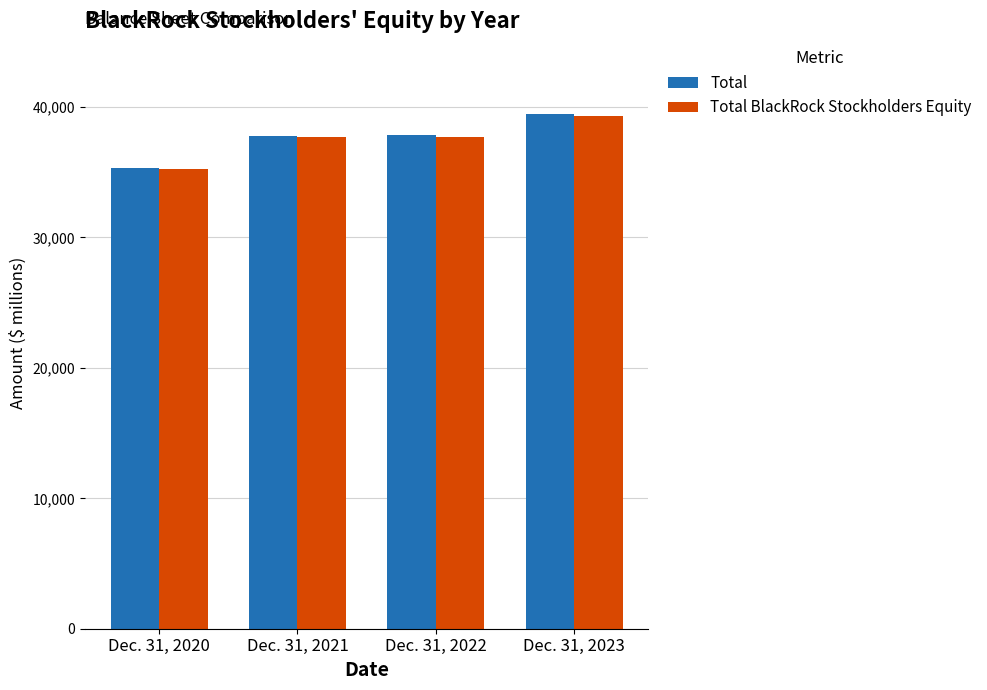

Is it true that Total equals 63047 at Dec. 31, 2022?

False